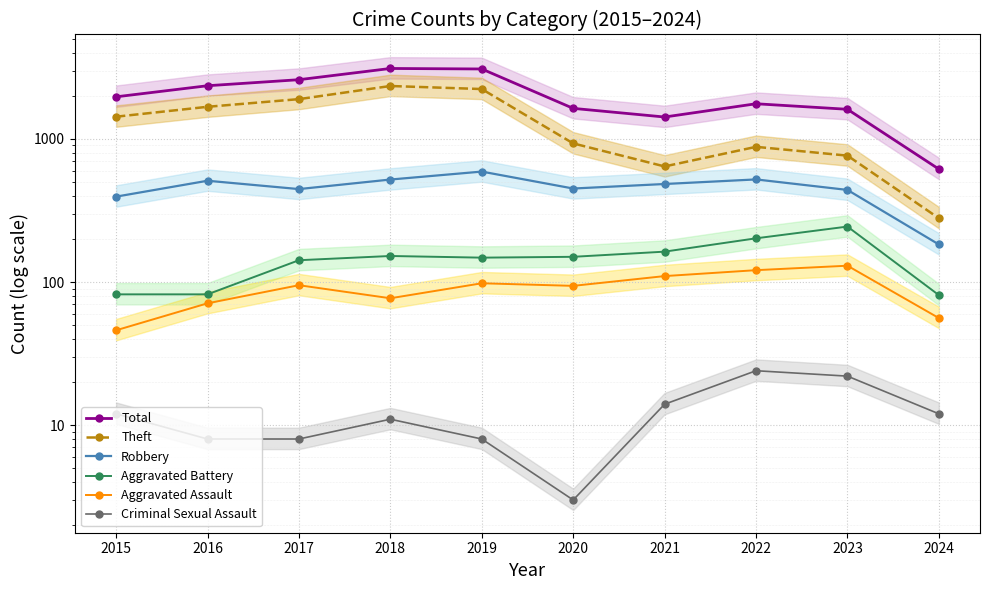

What value does the Theft series have at 2020?

930